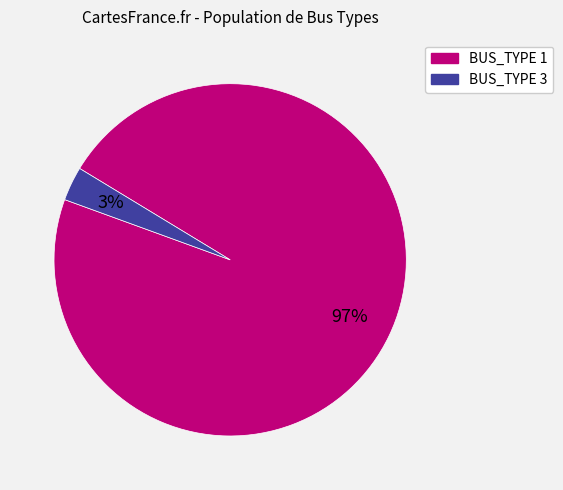

Which category has the biggest portion of the pie?

BUS_TYPE 1